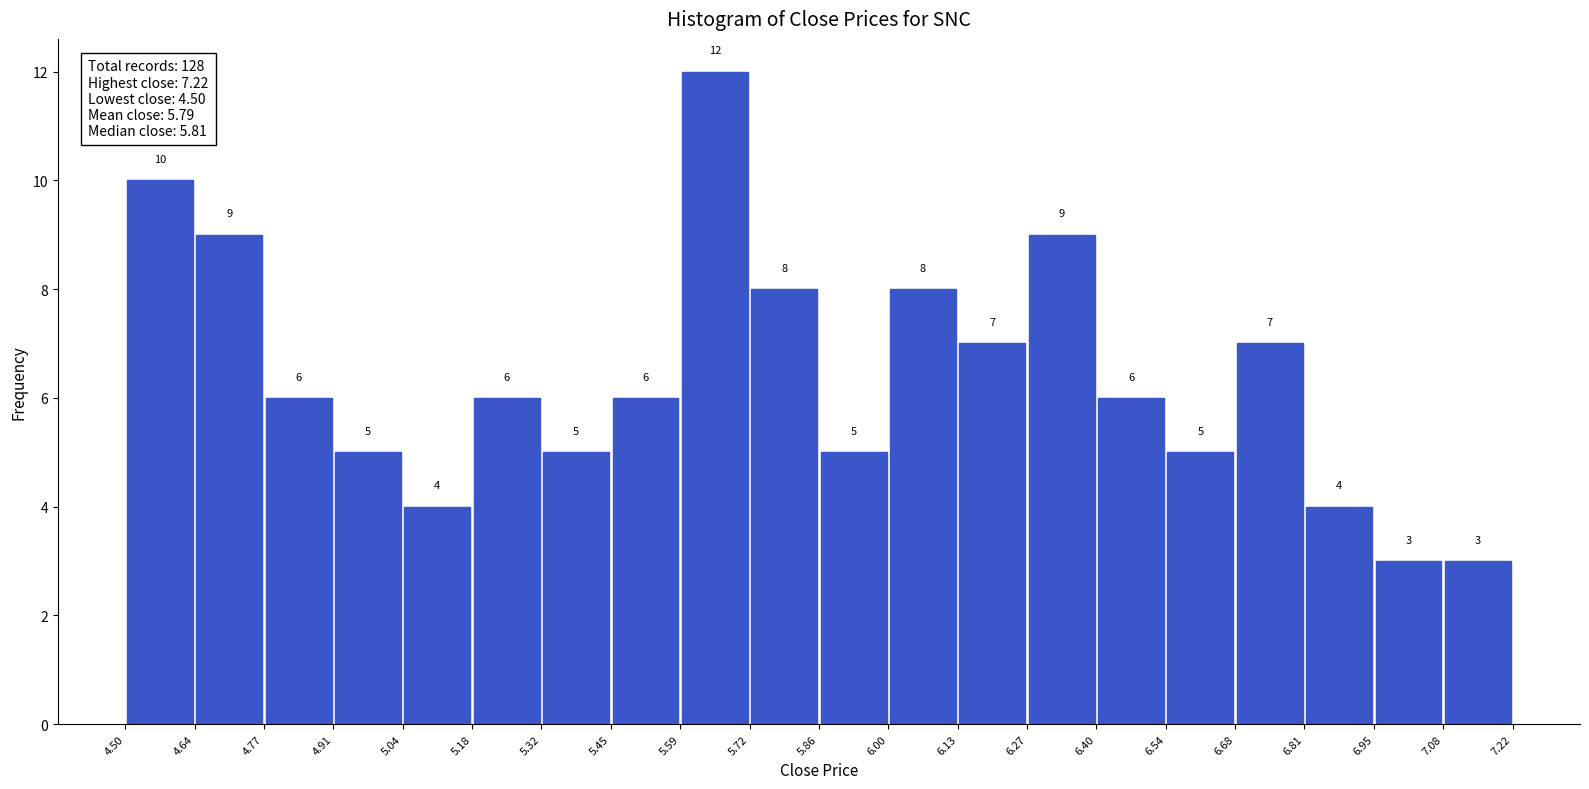

Over which range of the x-axis is the bar tallest?

5.59 to 5.72